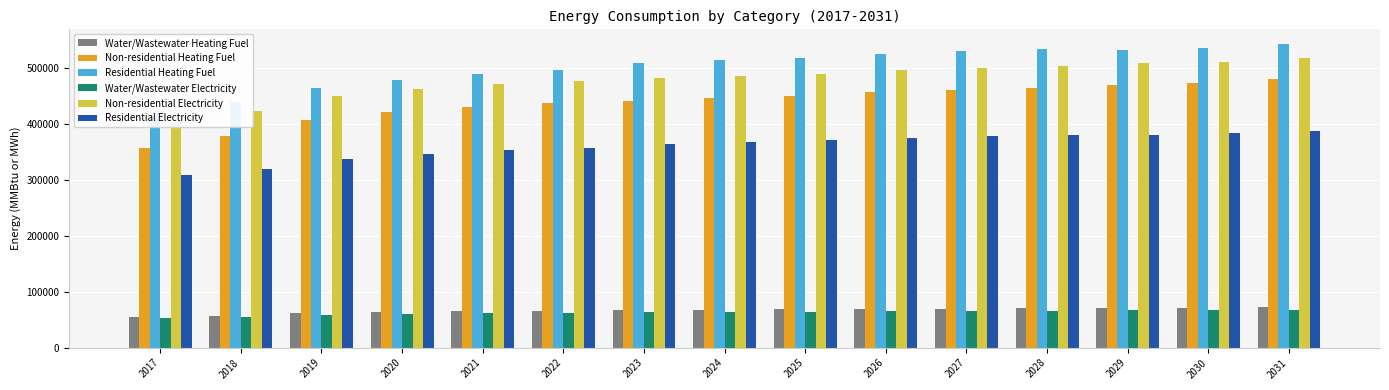

What value does the Water/Wastewater Heating Fuel series have at 2031?

72641.9